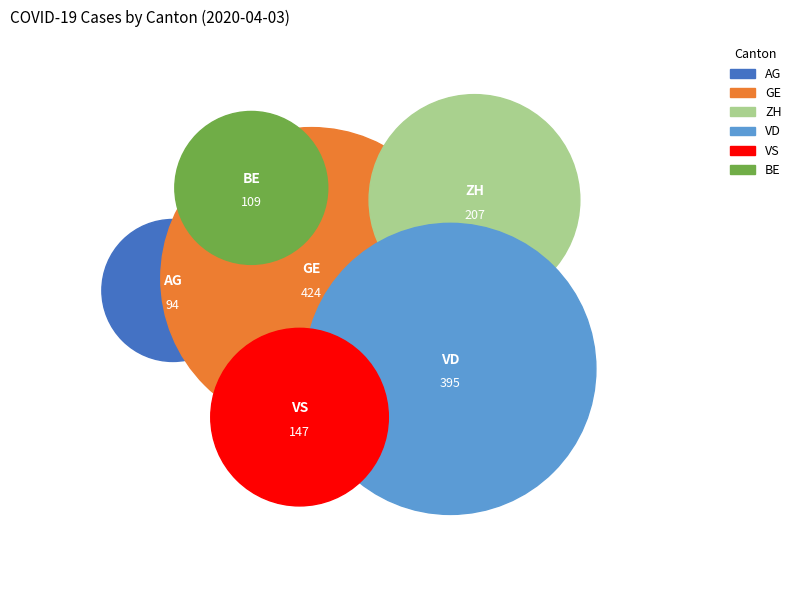

What is the smallest slice in the pie chart?

AG